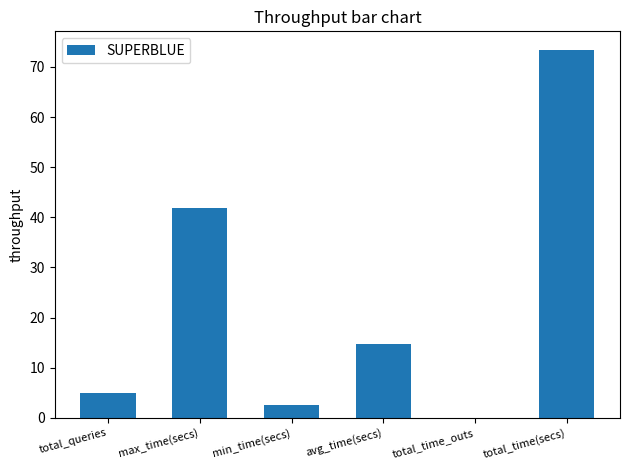

What is the sum of the values at avg_time(secs) and min_time(secs)?

17.3